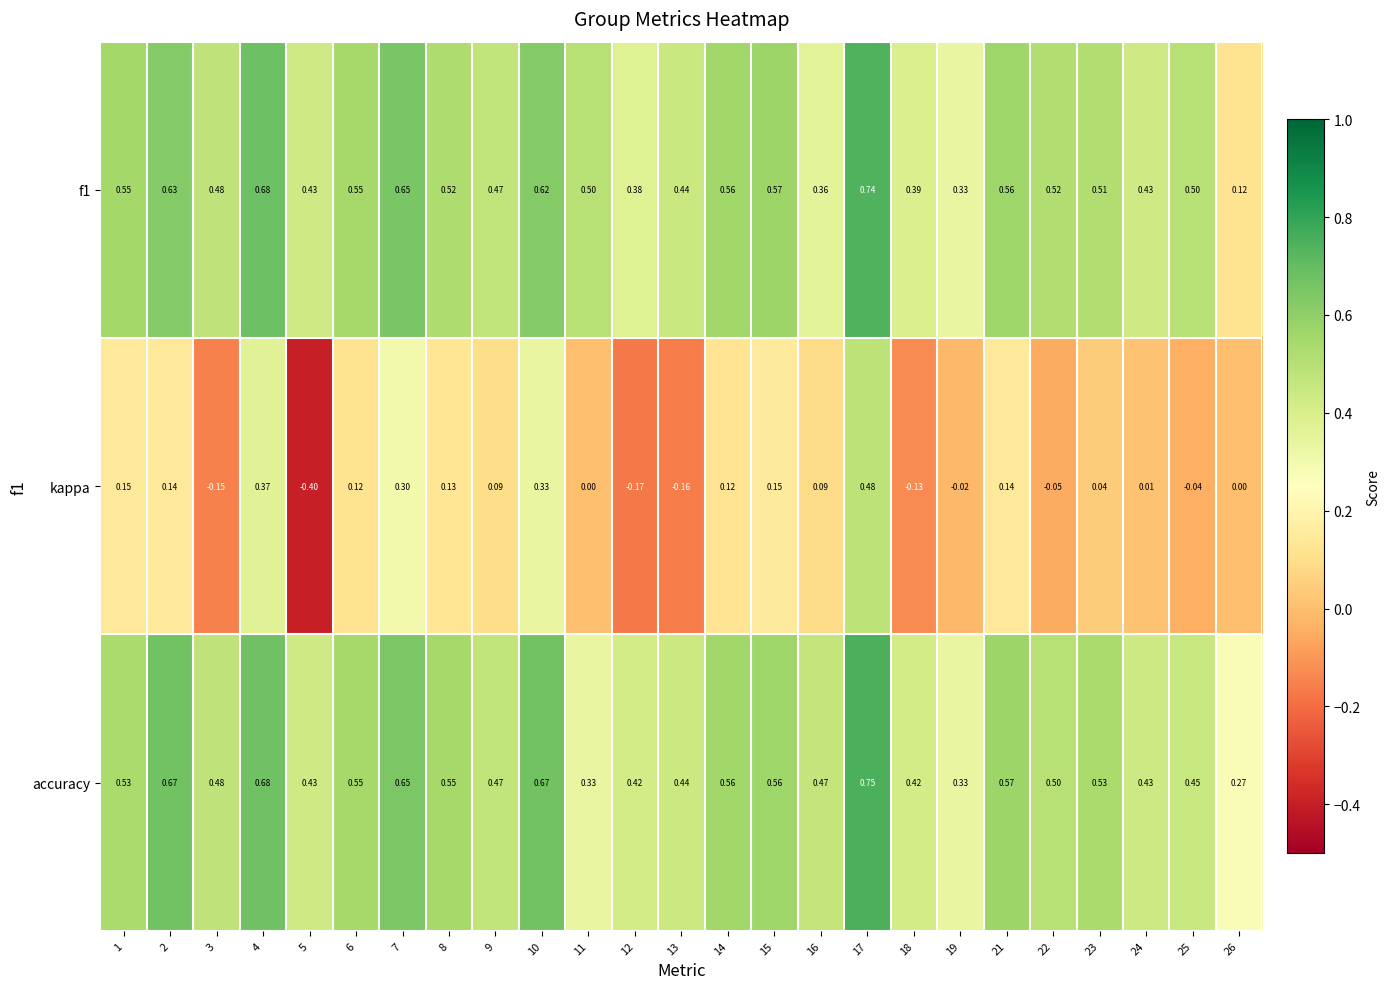

Which category has the highest value across all series?

17